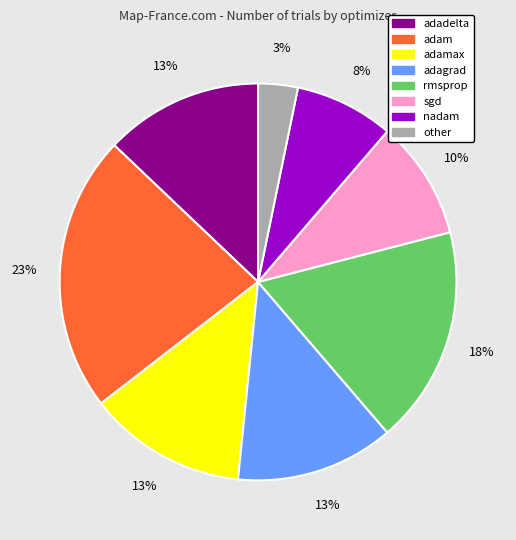

Count the number of slices in the pie.

8